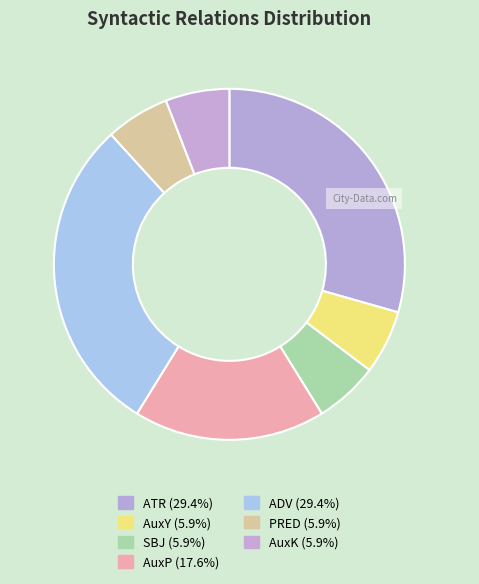

Is there any slice that represents more than half of the pie?

No